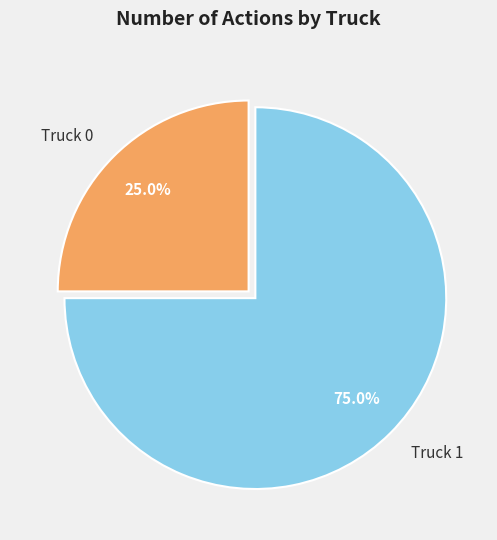

To the nearest percent, what is the difference between the Truck 0 and Truck 1 slice percentages?

50%